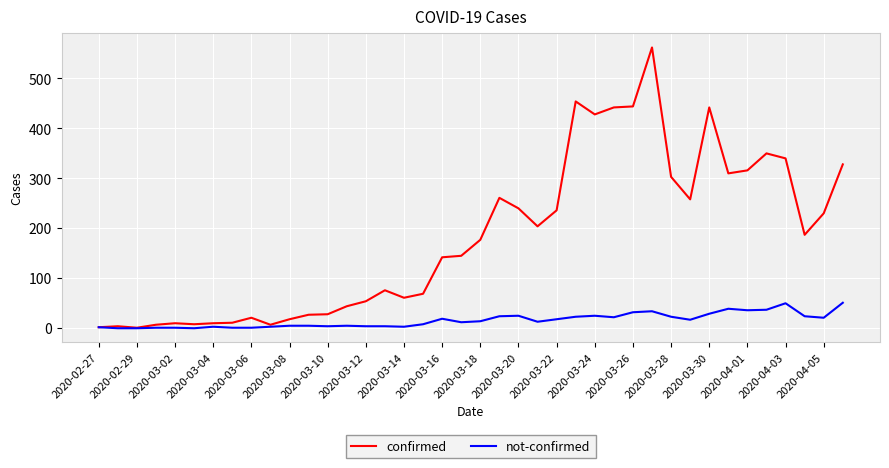

Rank the series by their maximum value, from highest to lowest.

confirmed, not-confirmed